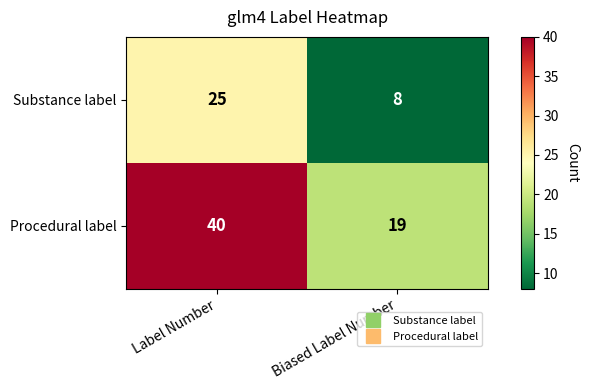

Which category has the highest value in the Substance label series?

Label Number